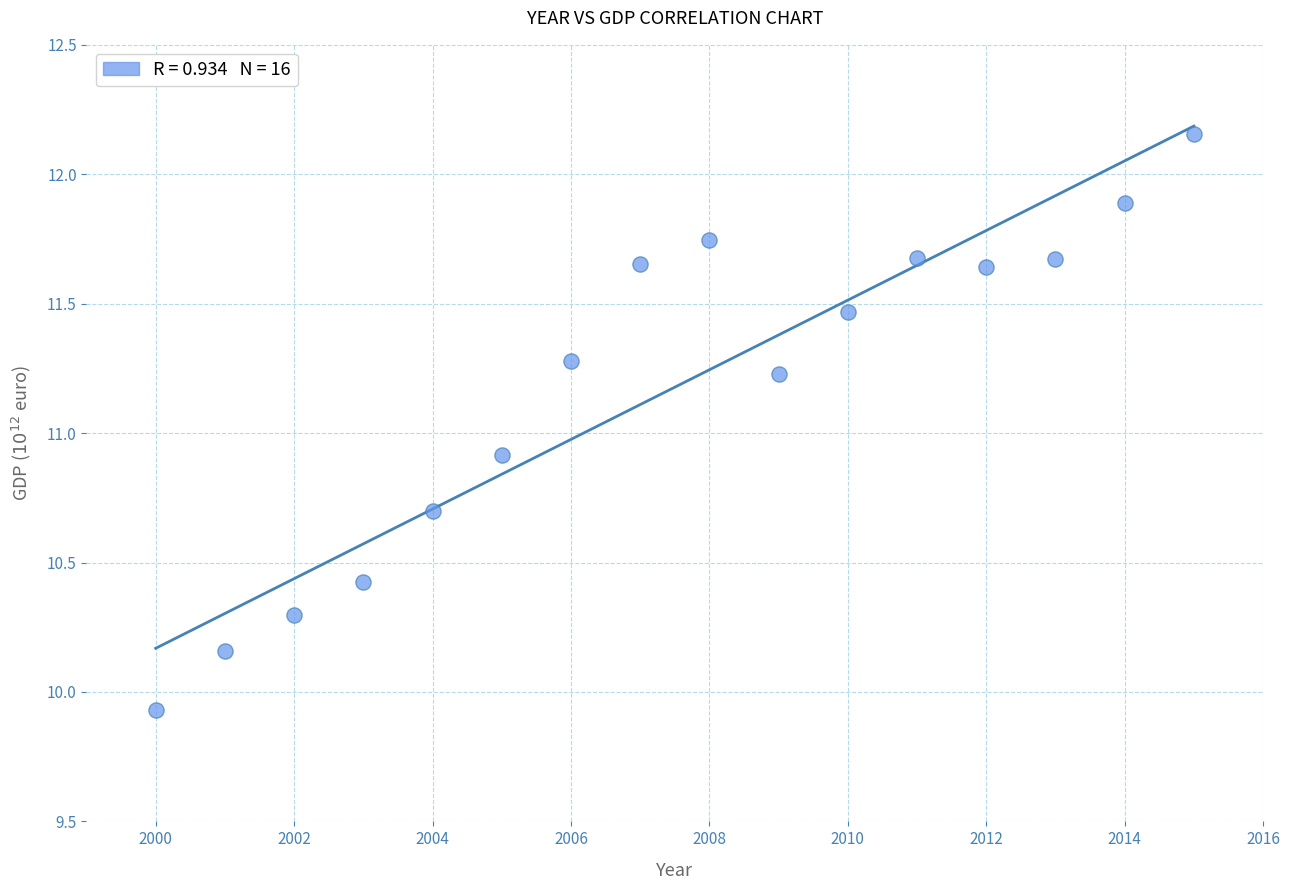

What is the range of Y values (max minus min)?

2.2